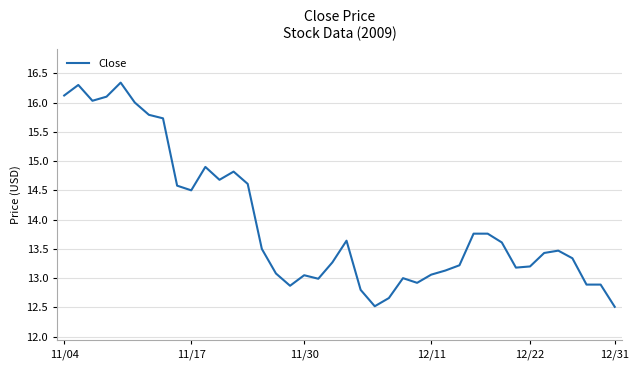

What is the difference between the maximum and minimum values?

3.8